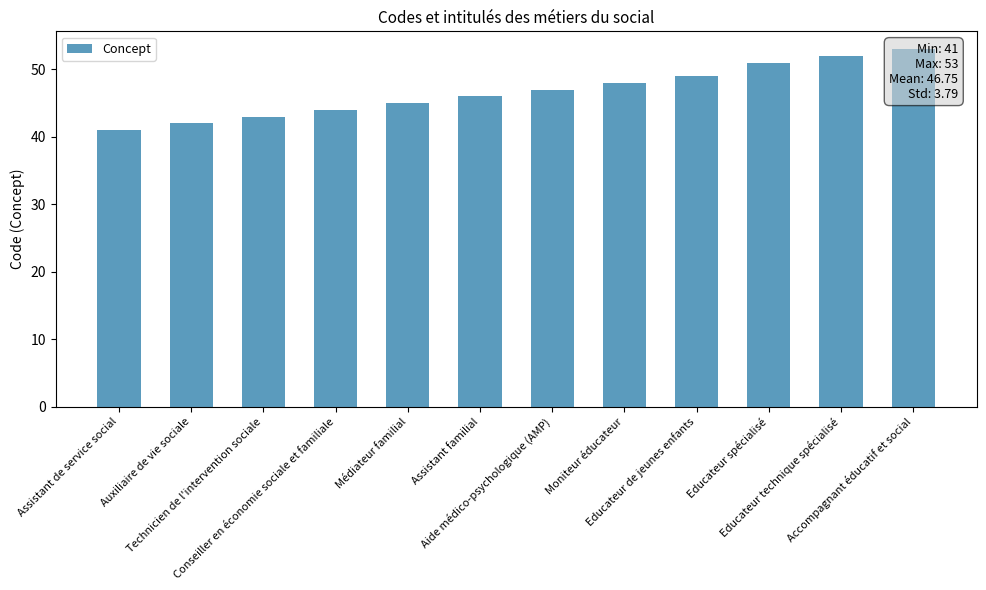

Where is the data nearest to the value 47?

Aide médico-psychologique (AMP)